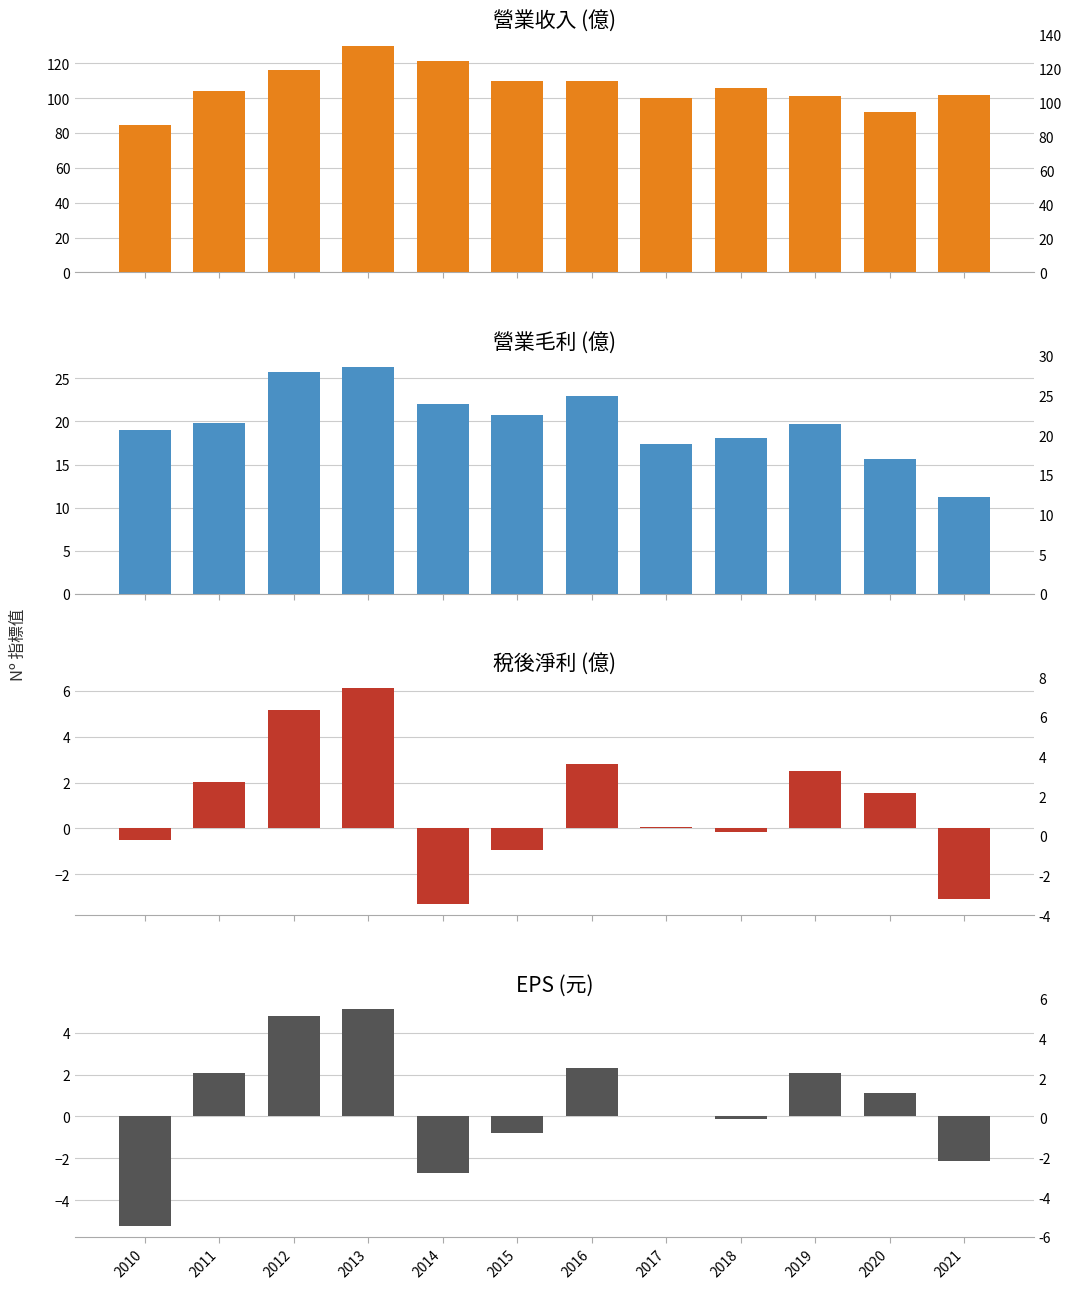

What is the spread (max minus min) of values at 2016?

107.7